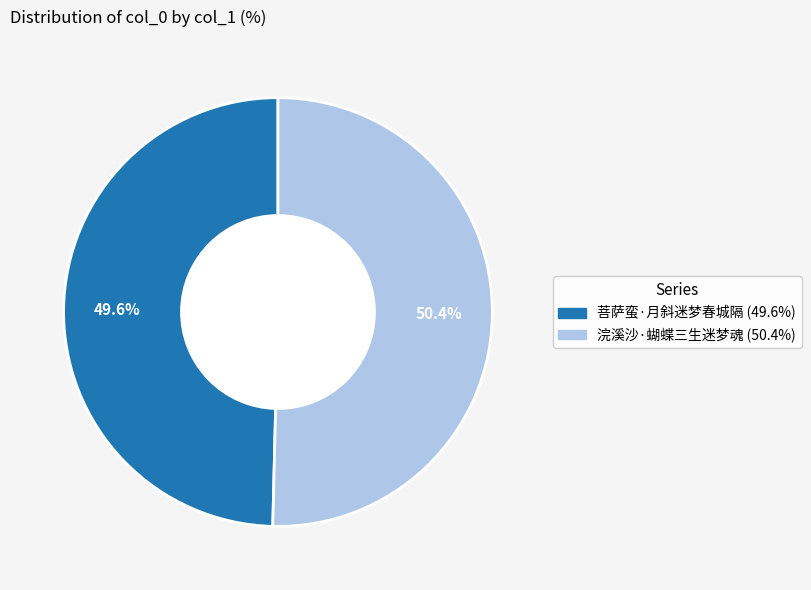

Which slice is the smallest?

菩萨蛮·月斜迷梦春城隔